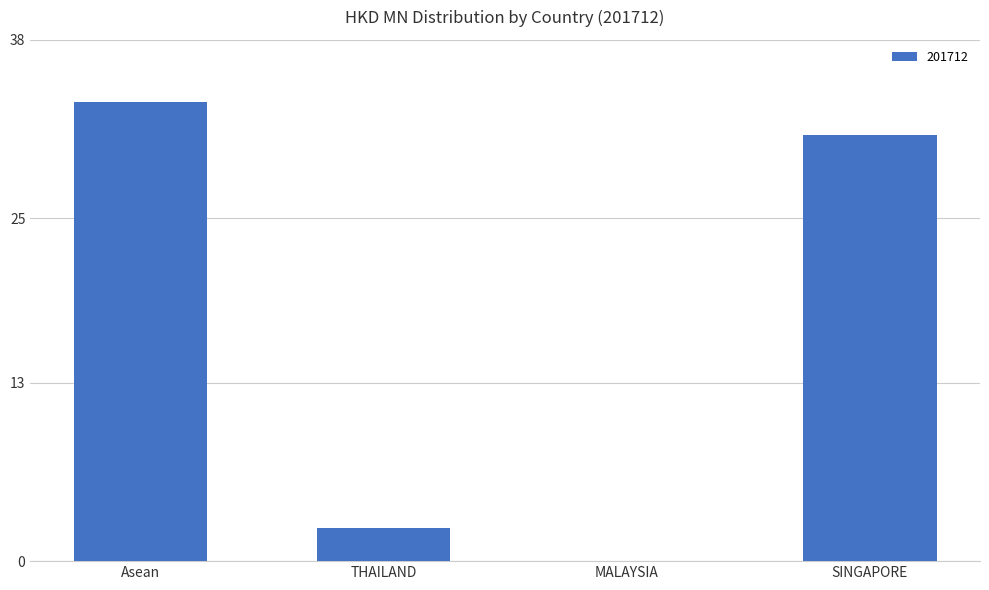

Between THAILAND and MALAYSIA, which is larger?

THAILAND